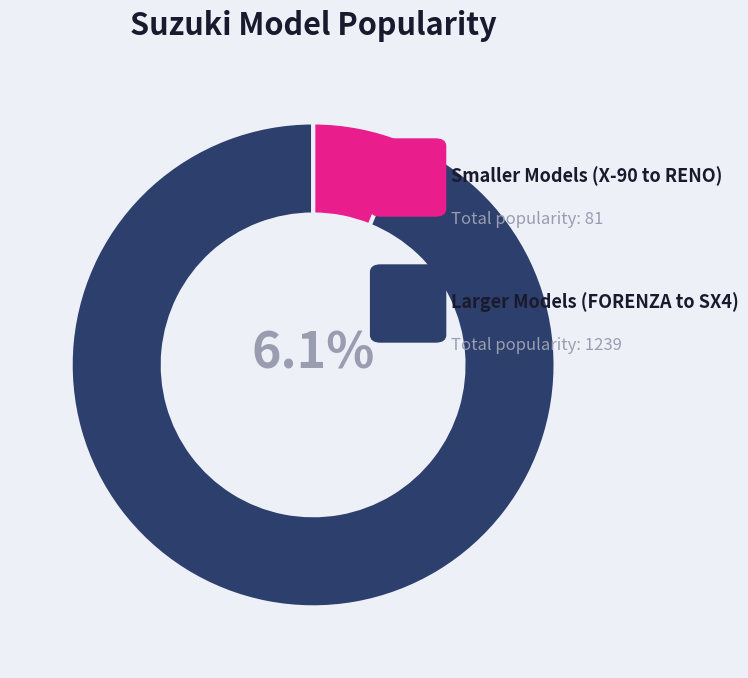

Is there a majority slice in this chart?

Yes